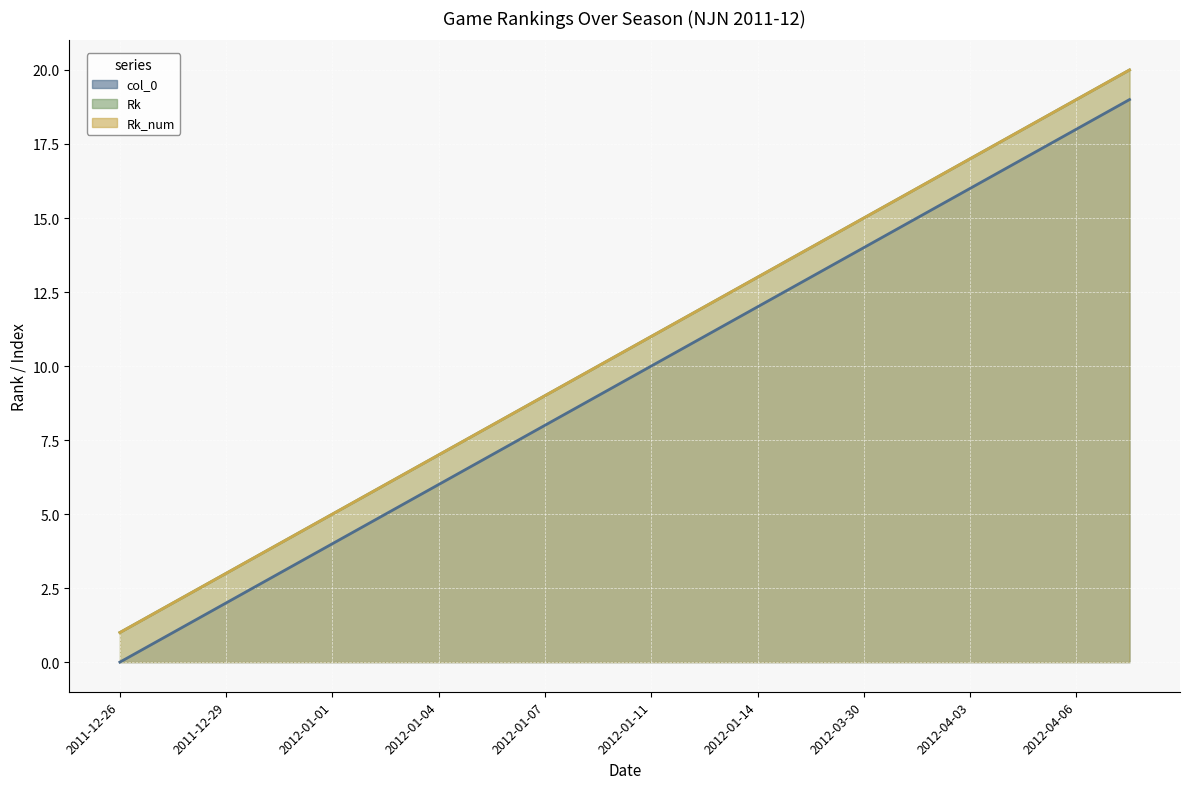

True or false: col_0 has more than 0 points higher than both neighbors.

False